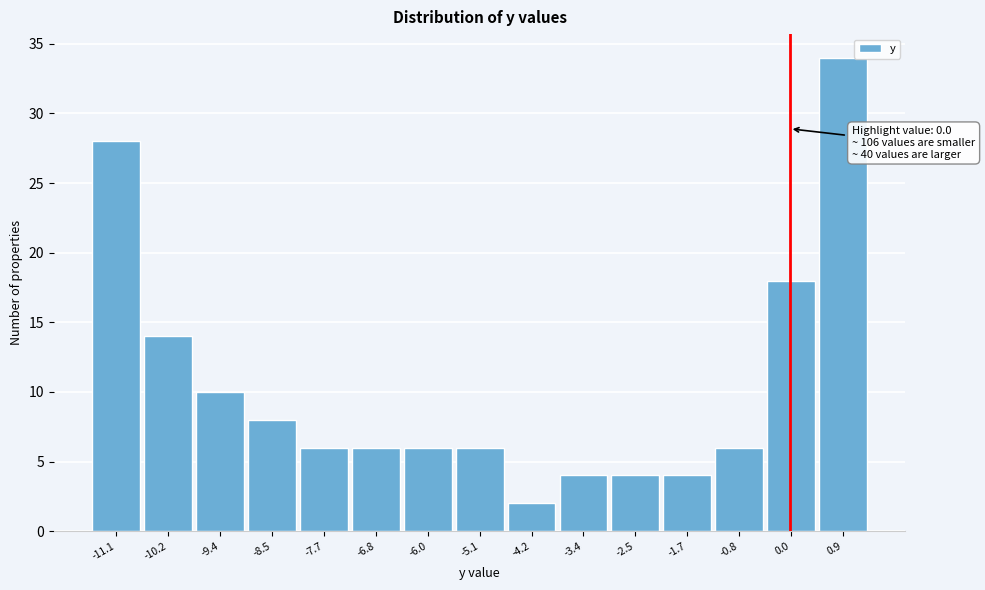

Over which range of the x-axis is the bar tallest?

0.4 to 1.3